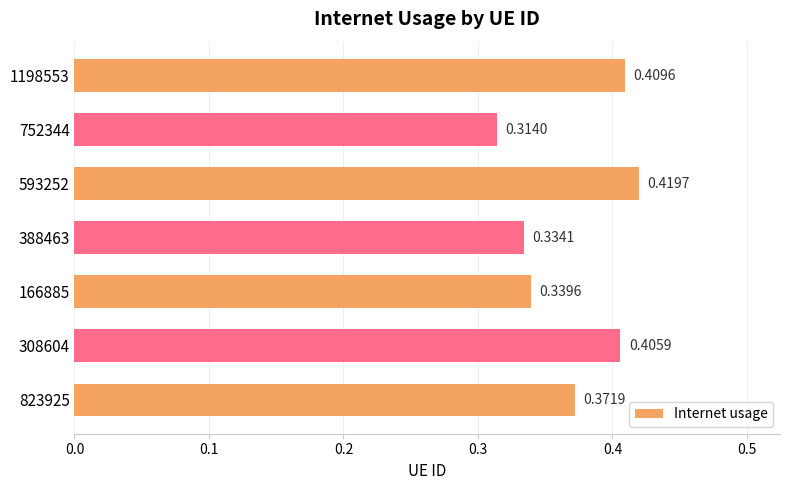

What is the sum of the values at 593252 and 752344?

0.7